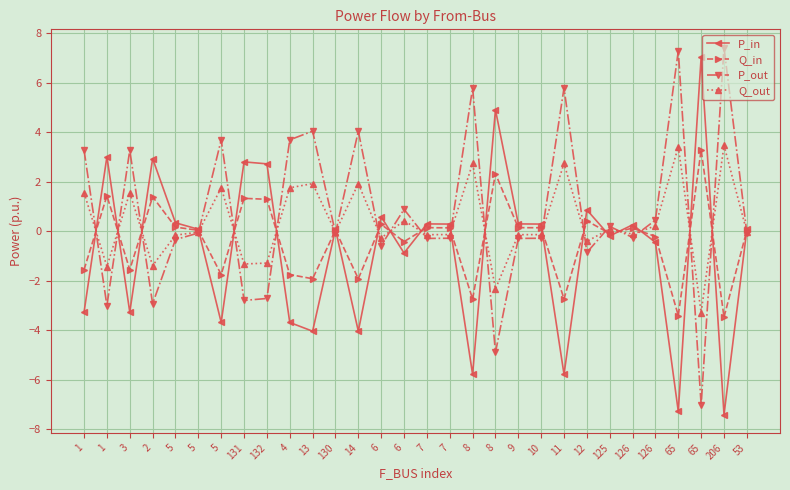

True or false: P_out has a value of 0.4 at 126.

True